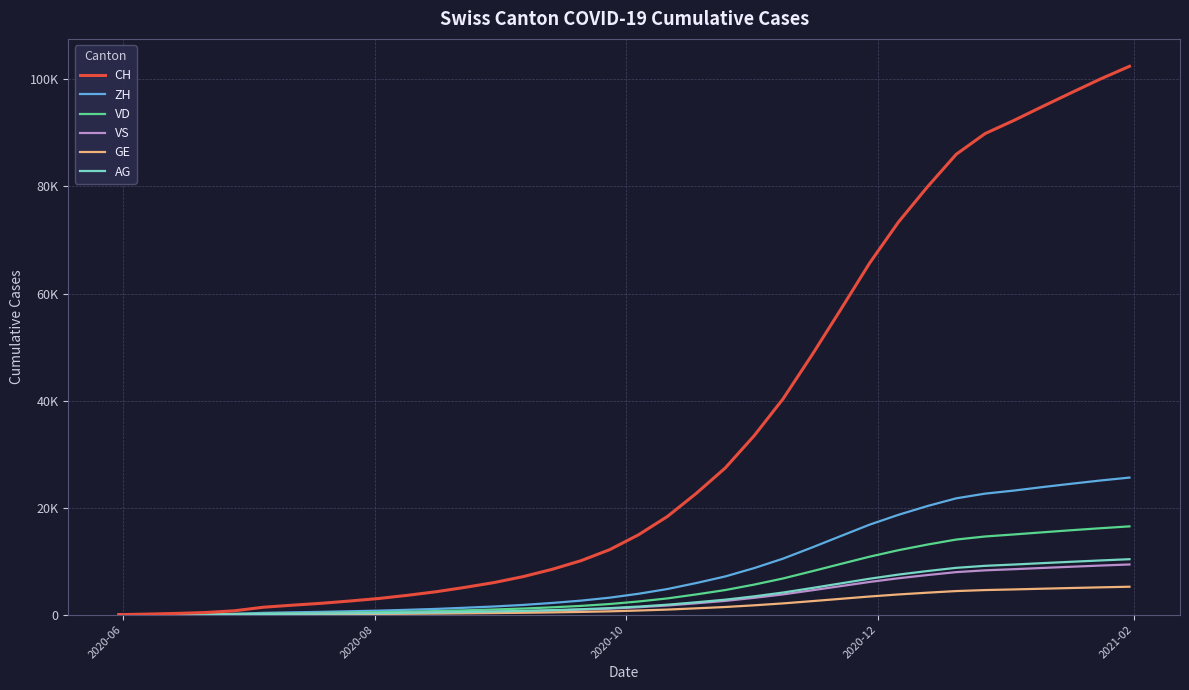

Reading left to right, what are all the values shown in this chart?

CH: 0	107	234	399	722	1388	1768	2119	2551	3020	3619	4293	5111	6003	7109	8465	10076	12151	14934	18357	22678	27404	33424	40307	48481	57014	65683	73356	79905	86013	89881	92344	94972	97549	100091	102448
ZH: 0	23	45	80	153	338	434	523	635	752	907	1077	1295	1527	1817	2187	2620	3174	3907	4793	5913	7139	8697	10464	12538	14685	16817	18656	20292	21736	22612	23183	23842	24466	25067	25611
VD: 0	15	32	60	121	195	263	325	399	463	560	673	810	964	1143	1365	1636	1986	2462	3038	3784	4599	5615	6760	8102	9476	10833	12044	13092	14033	14606	14987	15388	15780	16149	16494
VS: 0	9	27	52	101	120	157	193	233	272	327	388	463	547	648	775	929	1124	1390	1714	2127	2576	3143	3787	4550	5330	6111	6802	7399	7947	8280	8497	8729	8957	9175	9376
GE: 0	13	20	31	56	69	87	103	122	142	172	207	251	298	355	425	512	623	772	951	1182	1432	1745	2103	2523	2958	3392	3776	4105	4409	4595	4717	4850	4981	5103	5217
AG: 0	5	16	26	65	125	162	197	240	284	345	414	499	589	701	840	1008	1222	1510	1862	2312	2799	3420	4133	4970	5840	6715	7487	8148	8748	9124	9366	9629	9884	10129	10362